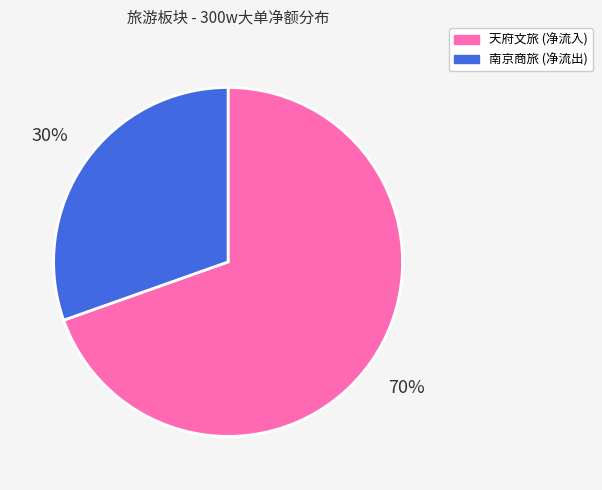

Is 天府文旅 (净流入) the majority of the pie?

Yes